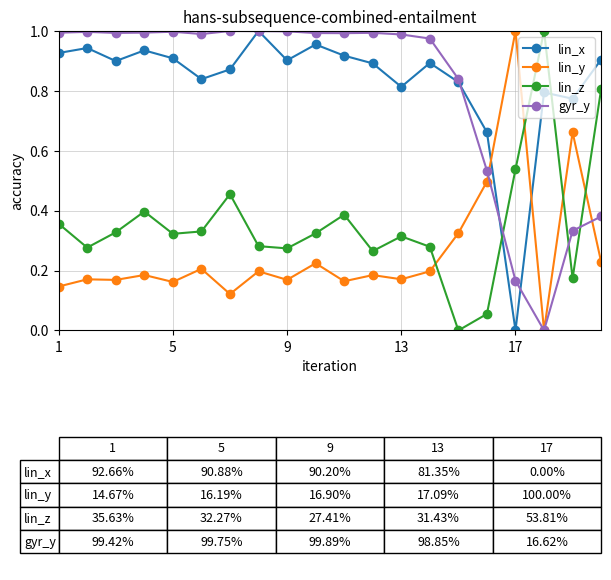

After their last crossing, which series has the higher values: lin_z or lin_y?

lin_z